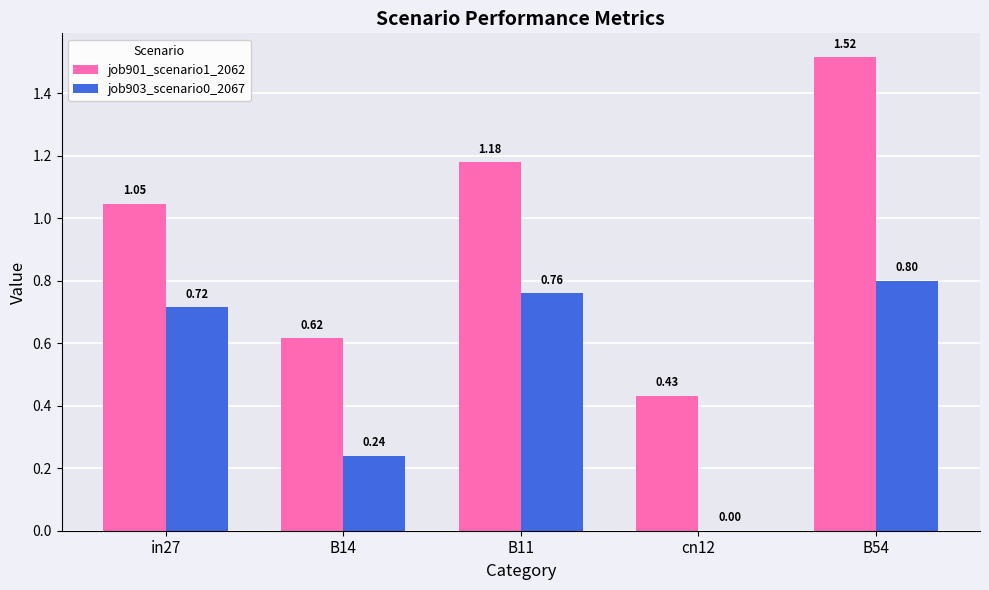

What is the sum of all job901_scenario1_2062 values?

4.8